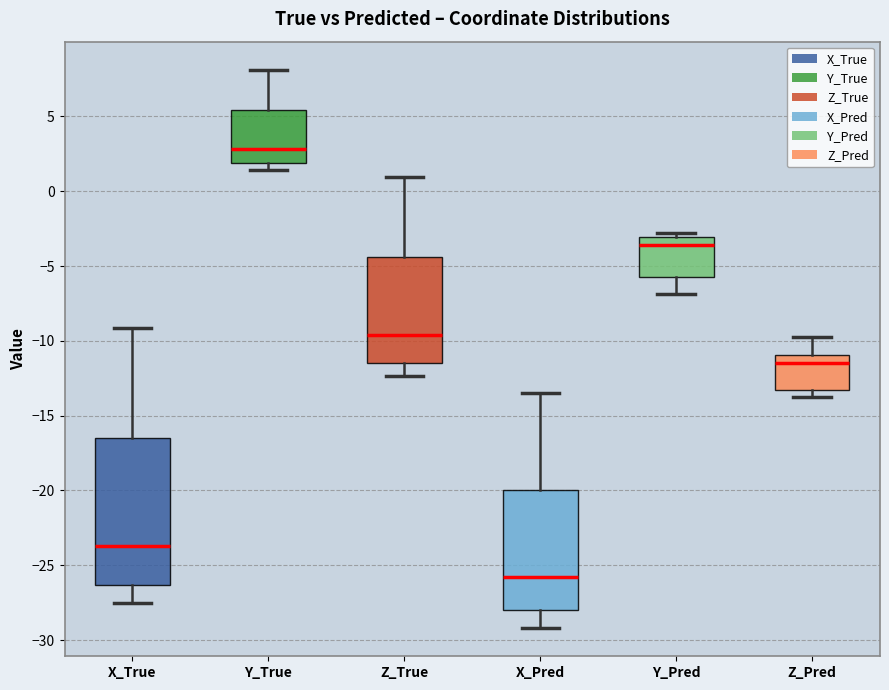

Which box is the tallest, from its lower edge to its upper edge?

X_True